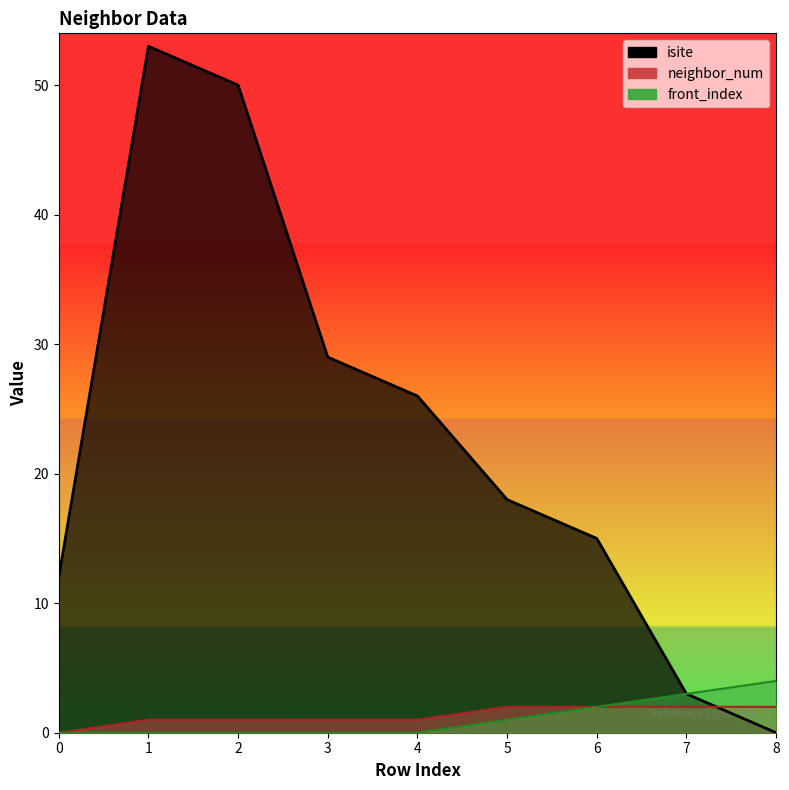

What is the value of the isite_line point at the 8th from the left?

3